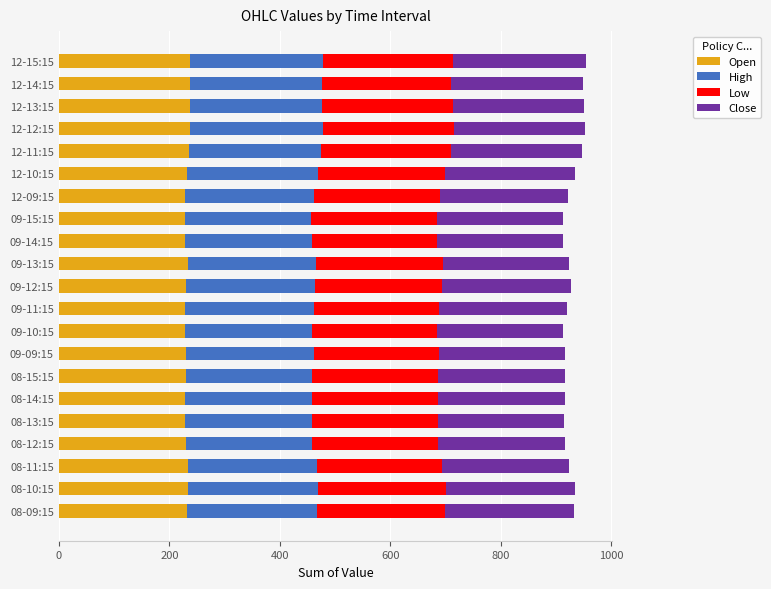

What is the highest value of the Open series?

237.7